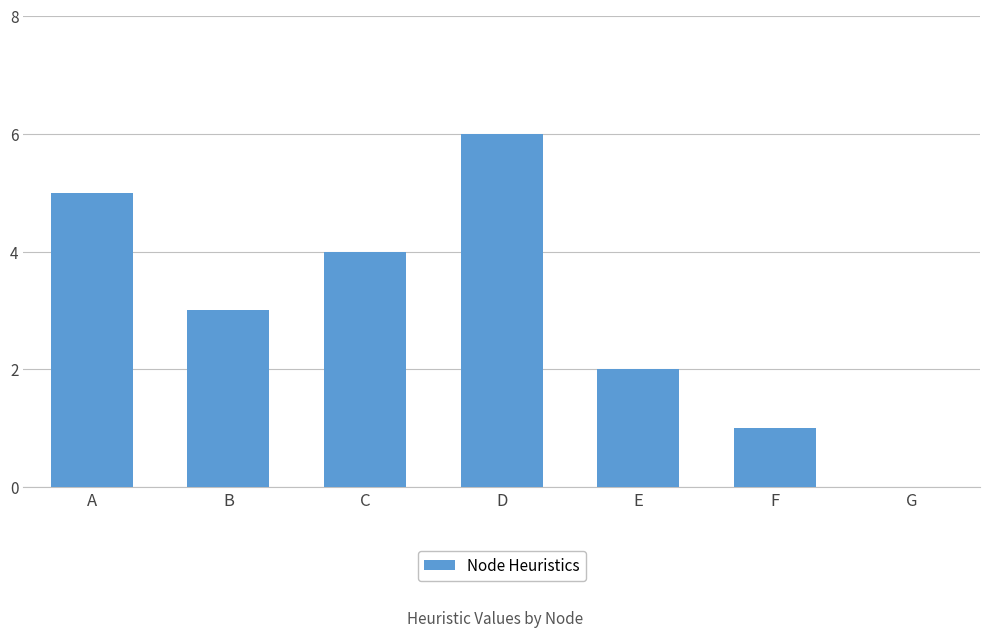

Reading right to left, extract all data points from this chart.

G=0	F=1	E=2	D=6	C=4	B=3	A=5